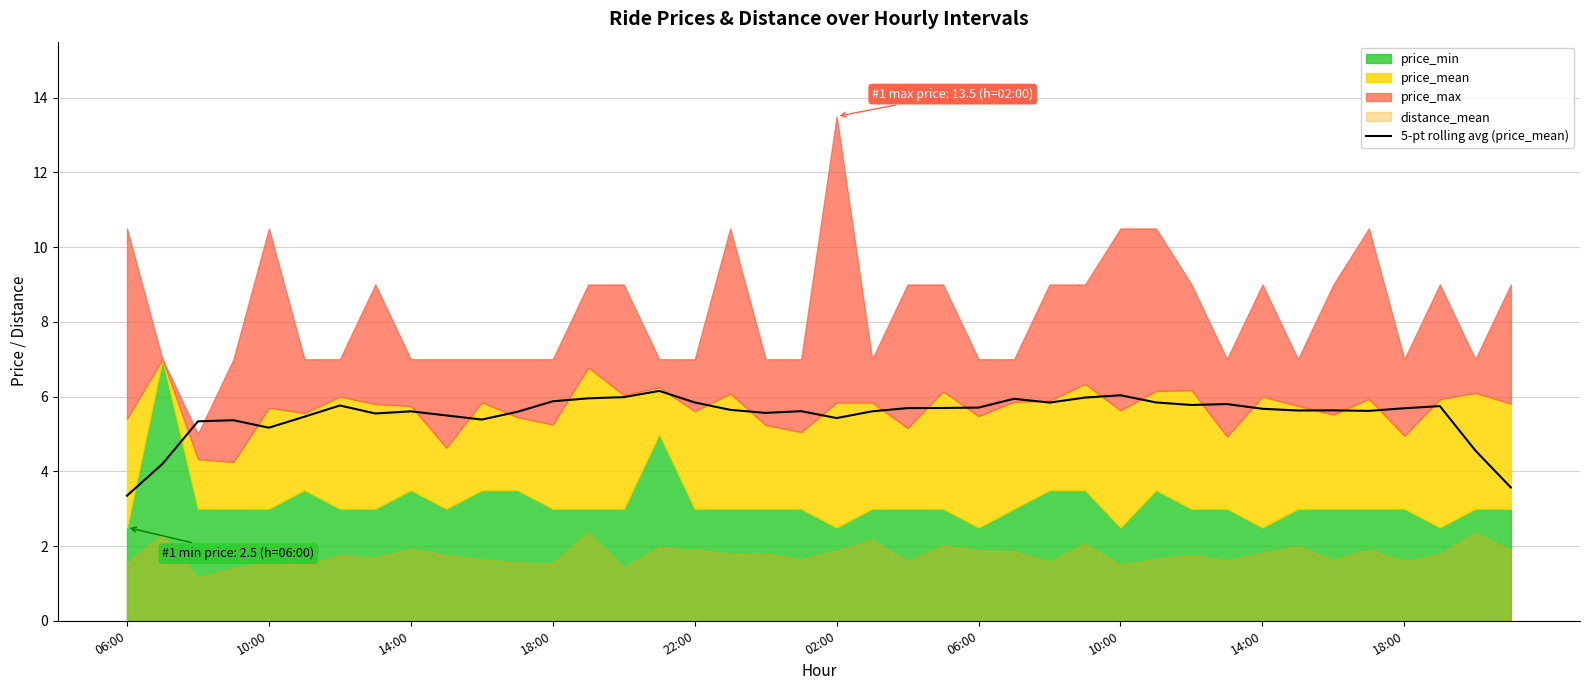

True or false: the data shows 5.6 at 18.

True